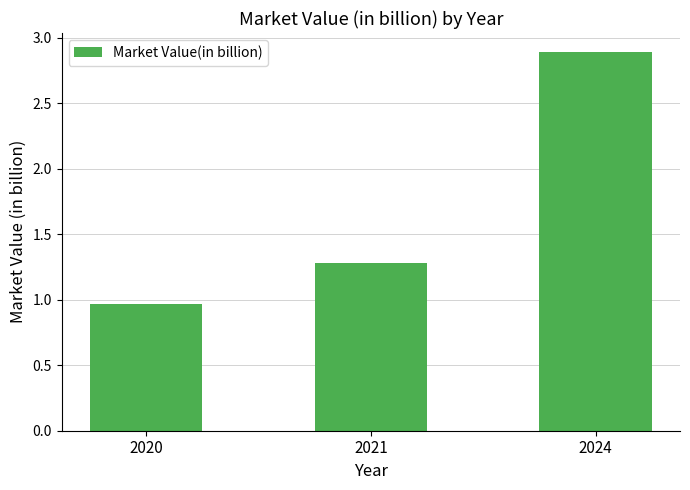

True or false: the data shows 2.9 at 2024.

True